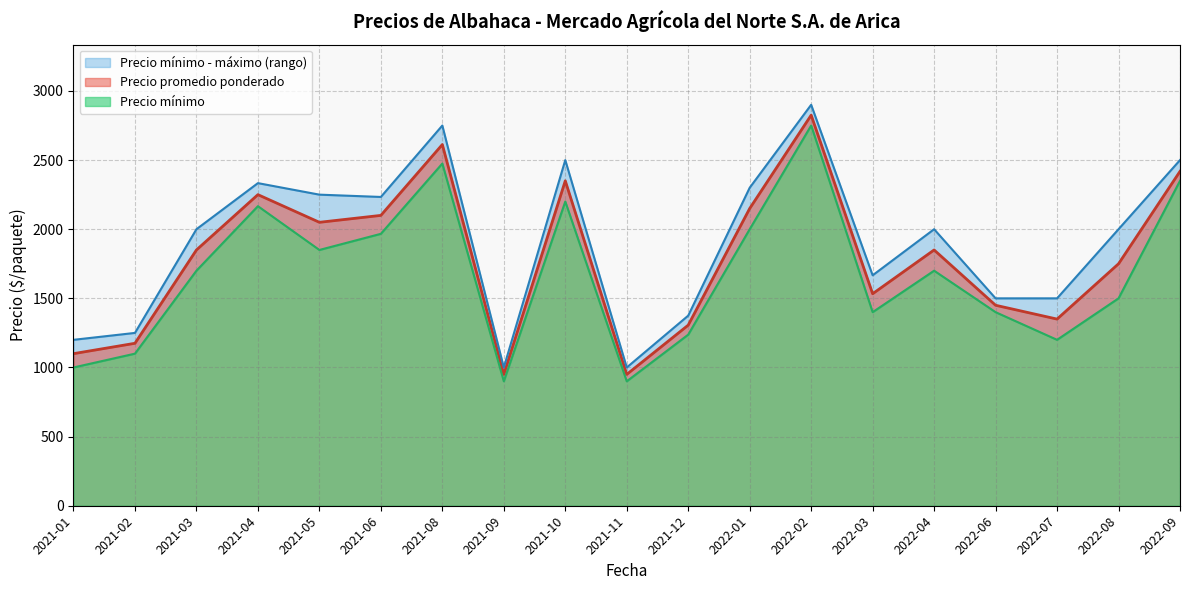

What is the maximum value for Precio promedio ponderado?

2825.0